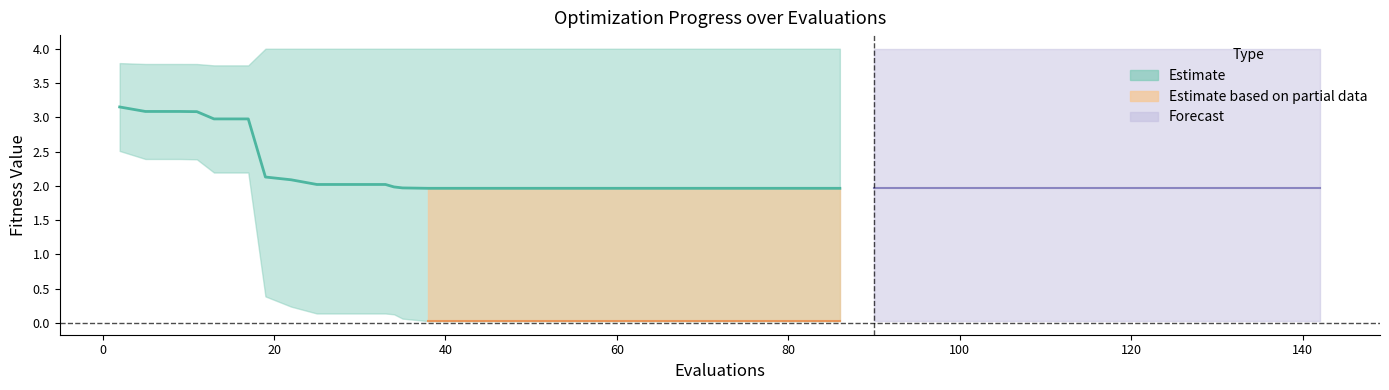

What is the smallest value displayed?

2.0